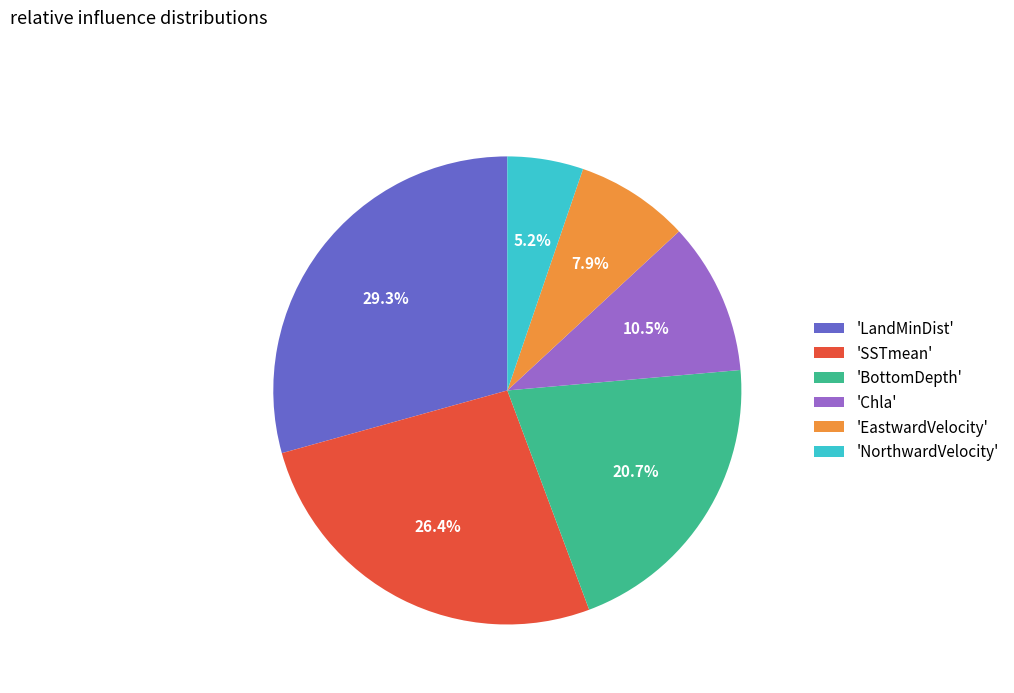

Which category has the biggest portion of the pie?

'LandMinDist'